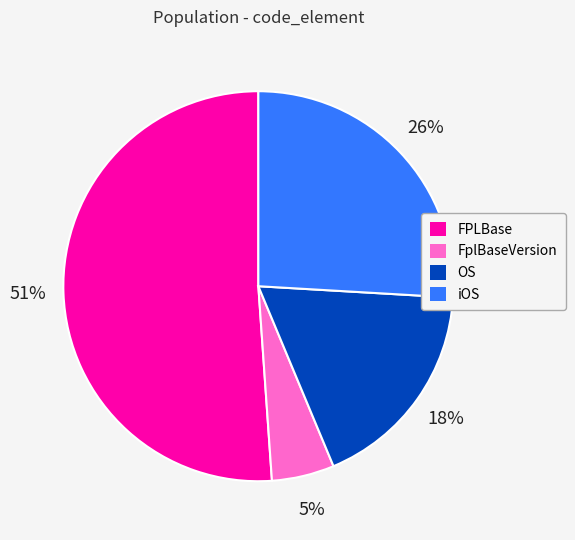

True or false: iOS accounts for 26% of the total.

True